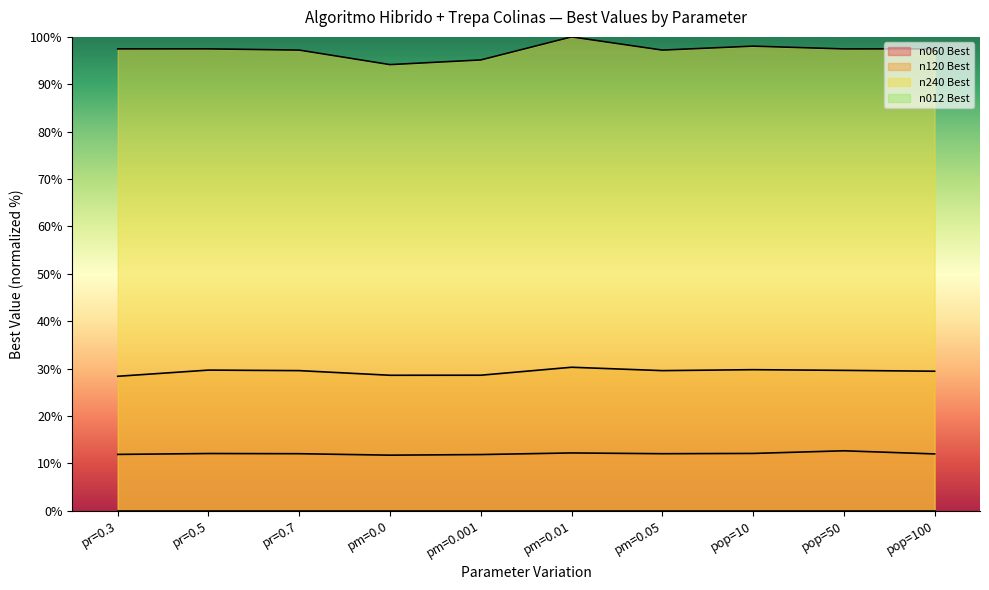

What is the difference between the maximum and minimum values in the n060 Best series?

0.9